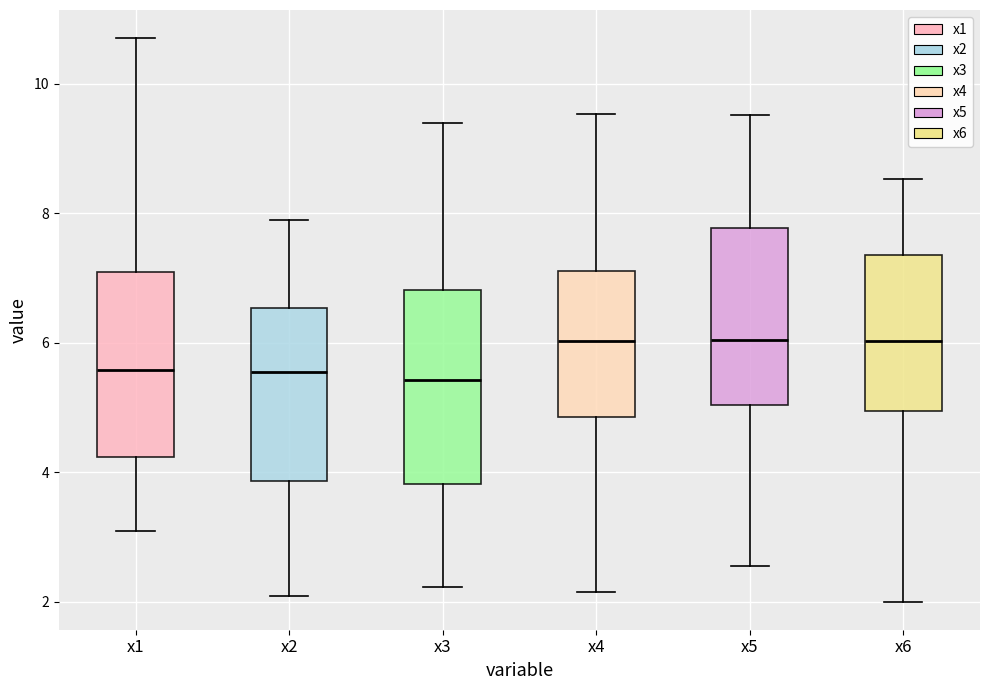

Reading left to right, transcribe this box plot: for each box, give where its median line is, the range the box spans, and where its two whiskers end, as read against the y-axis. The values are not printed on the chart, so give them approximately, as read against the axis.

x1: median 5.6, box 4.2 to 7.0, whiskers 3.0 to 10.8
x2: median 5.6, box 3.8 to 6.6, whiskers 2.0 to 7.8
x3: median 5.4, box 3.8 to 6.8, whiskers 2.2 to 9.4
x4: median 6.0, box 4.8 to 7.2, whiskers 2.2 to 9.6
x5: median 6.0, box 5.0 to 7.8, whiskers 2.6 to 9.6
x6: median 6.0, box 5.0 to 7.4, whiskers 2.0 to 8.6